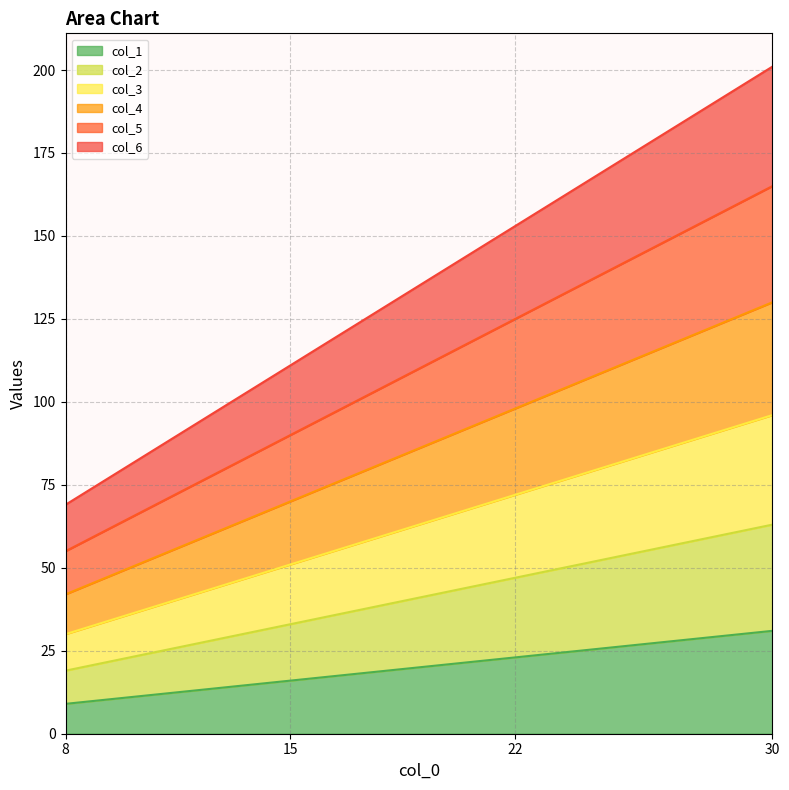

Reading left to right, extract all data points from this chart.

col_1: 9	16	23	31
col_2: 19	33	47	63
col_3: 30	51	72	96
col_4: 42	70	98	130
col_5: 55	90	125	165
col_6: 69	111	153	201